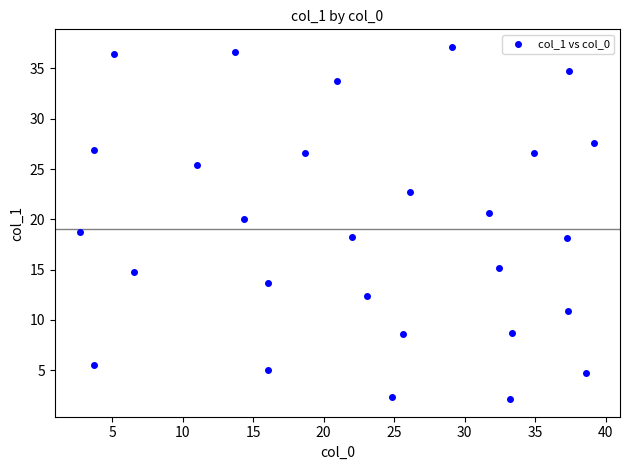

What is the range of Y values (max minus min)?

35.0